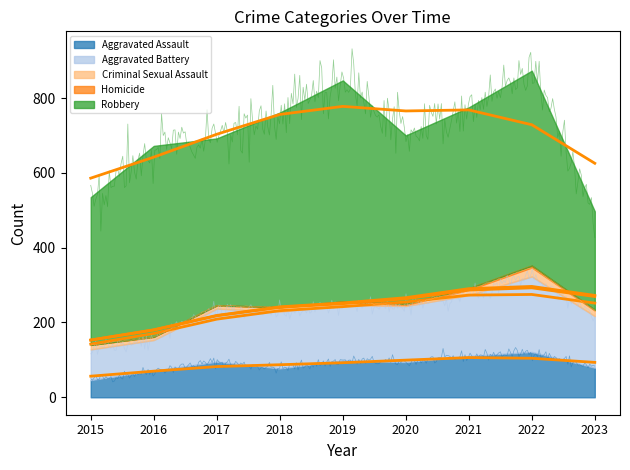

What is the total value across all series at 2023?

497